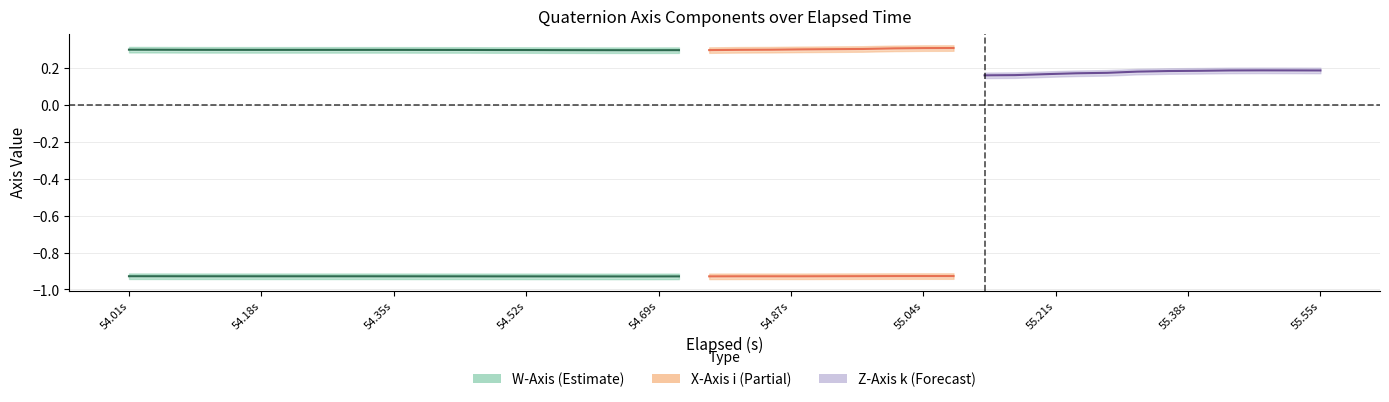

At which category is the sum across all series the highest?

55.548